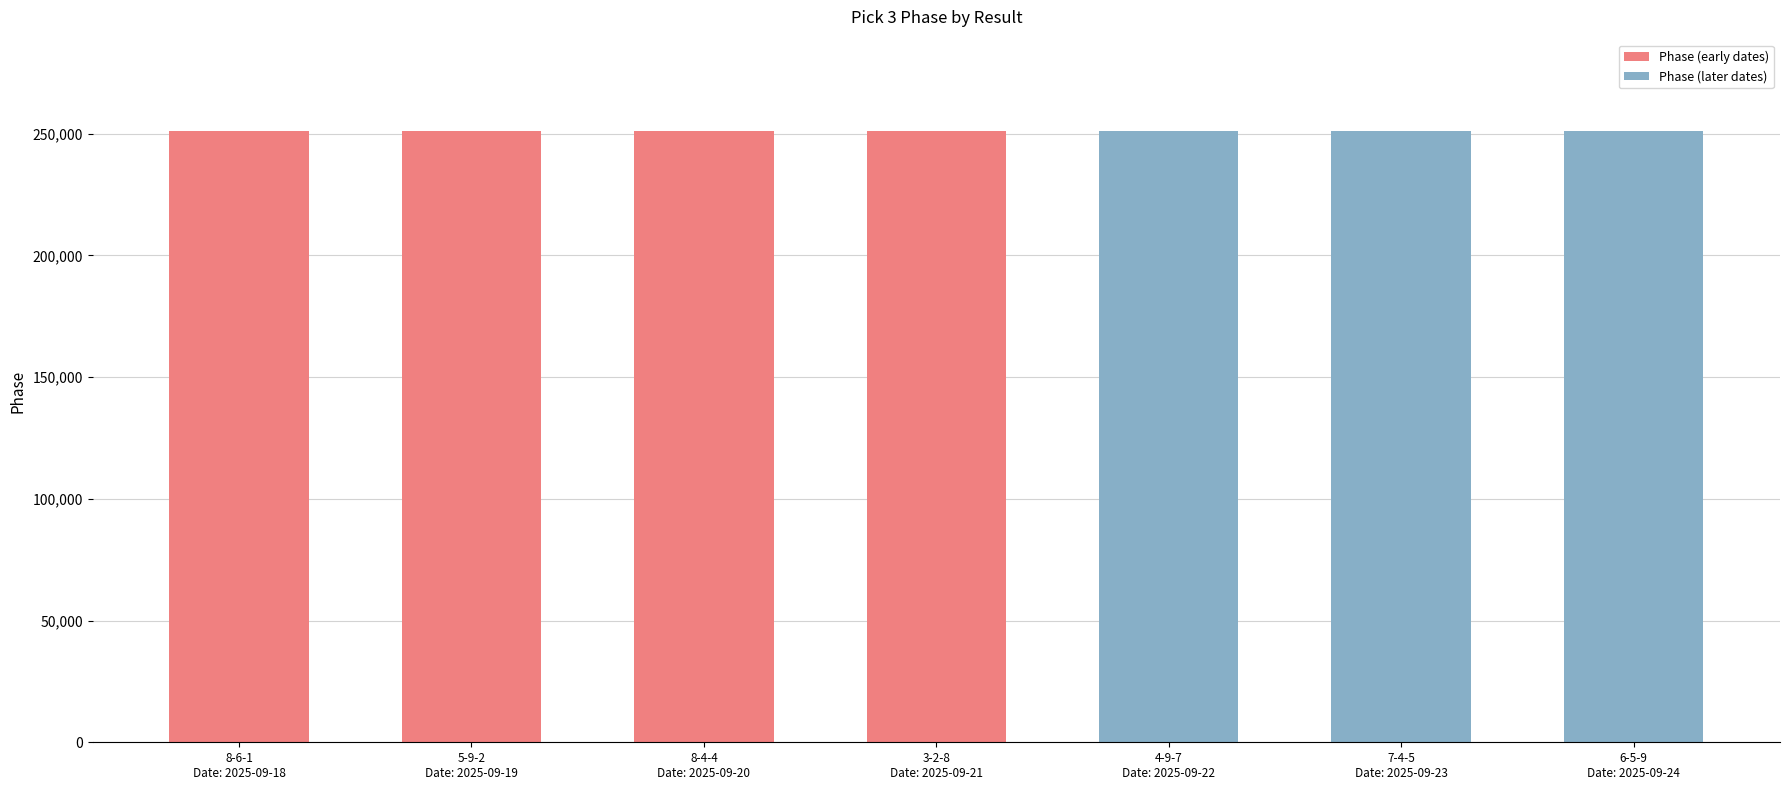

What is the change in value from 8-6-1
Date: 2025-09-18 to 7-4-5
Date: 2025-09-23?

+5